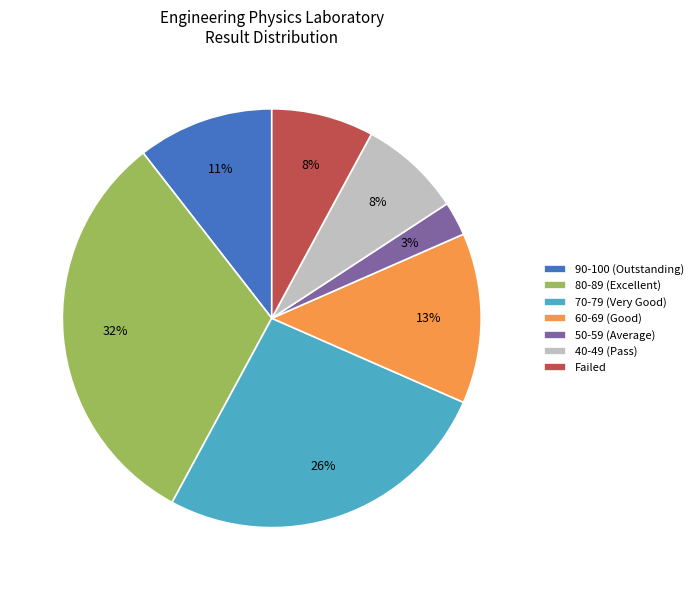

How many segments does this pie chart have?

7